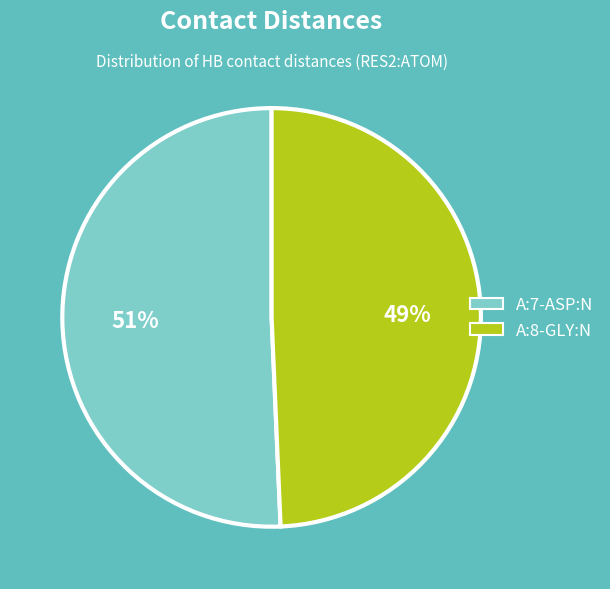

Combined, do A:8-GLY:N and A:7-ASP:N account for over 50%?

Yes